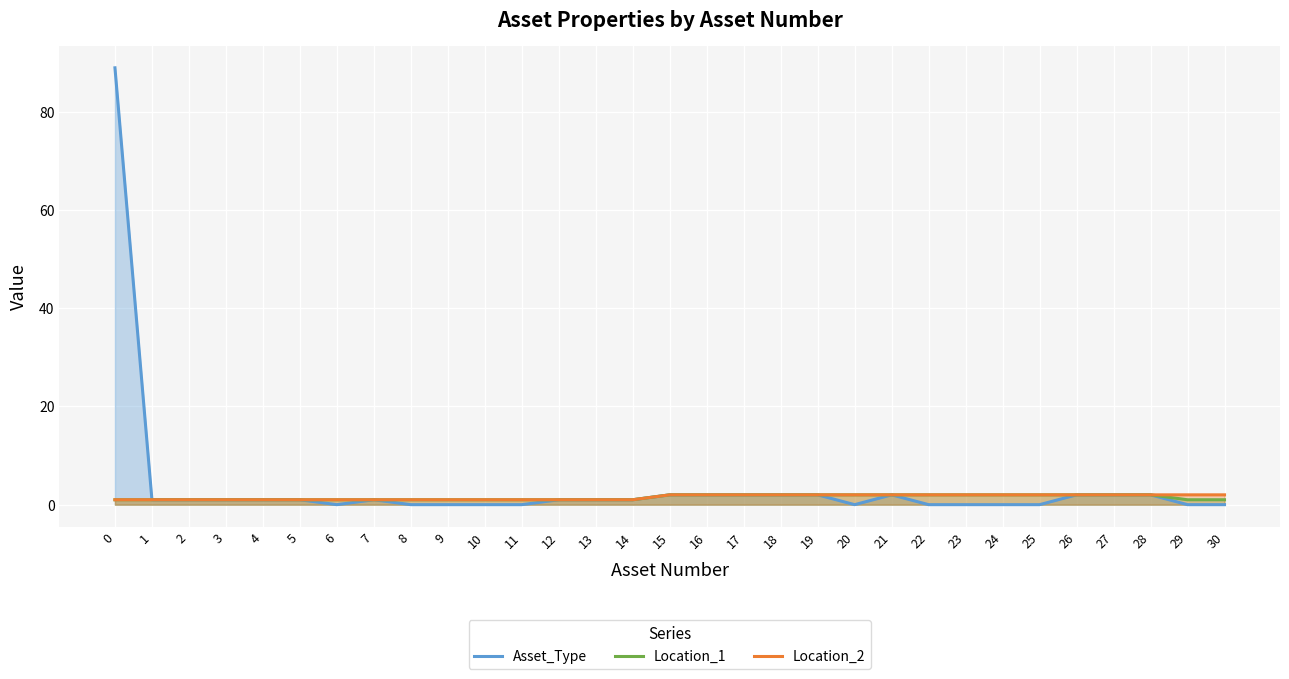

True or false: Location_1 has a value of 1 at 25.

False